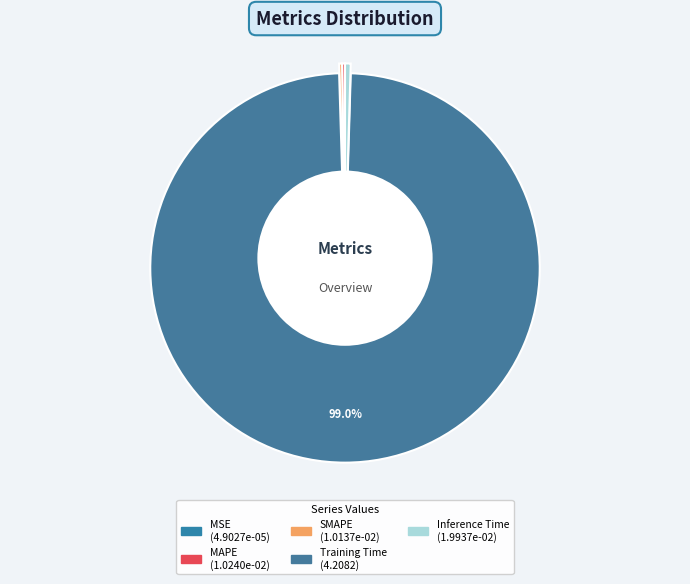

How many segments does this pie chart have?

5